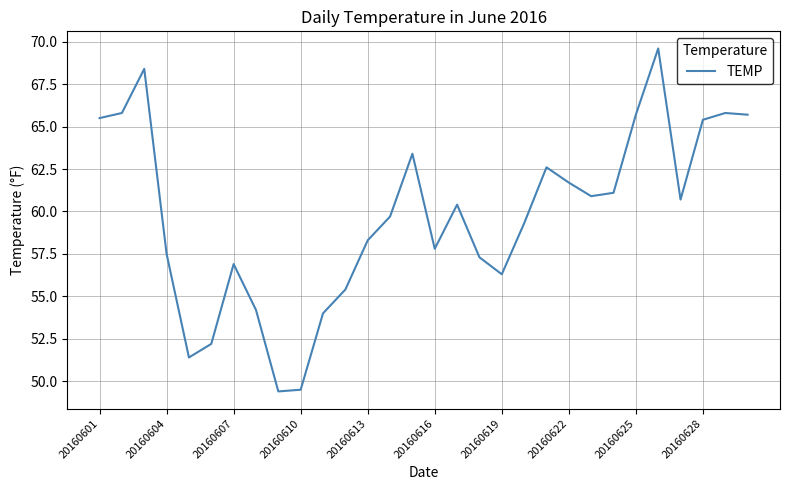

What is the maximum value shown in the chart?

69.6